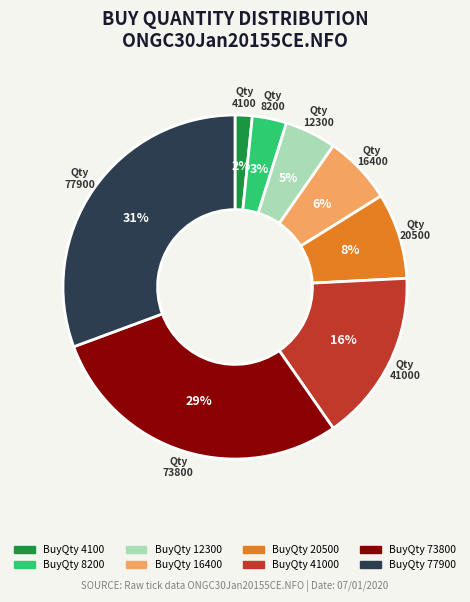

Is there a majority slice in this chart?

No